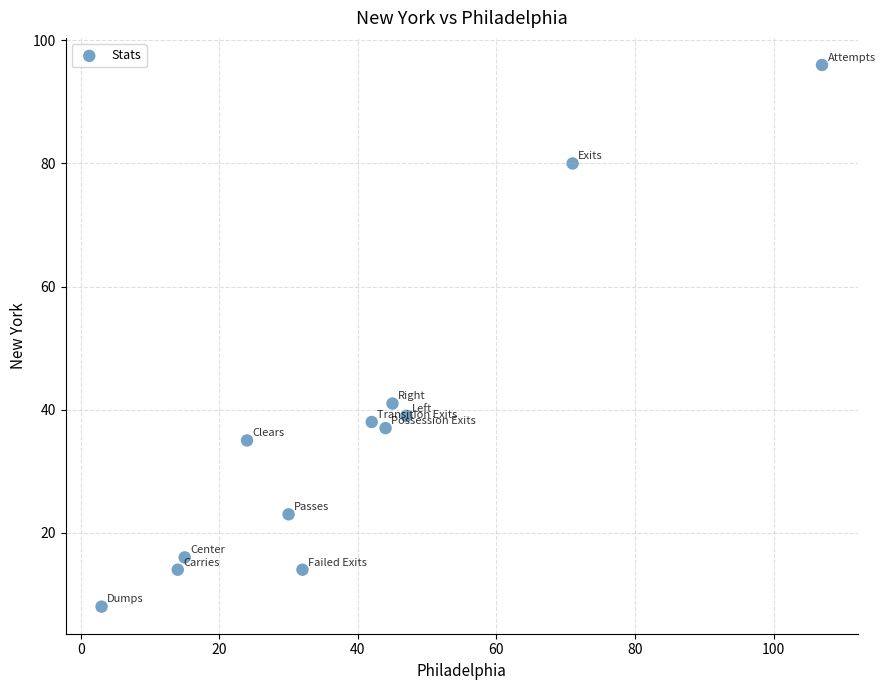

What Y value in the scatter plot is closest to 52?

41